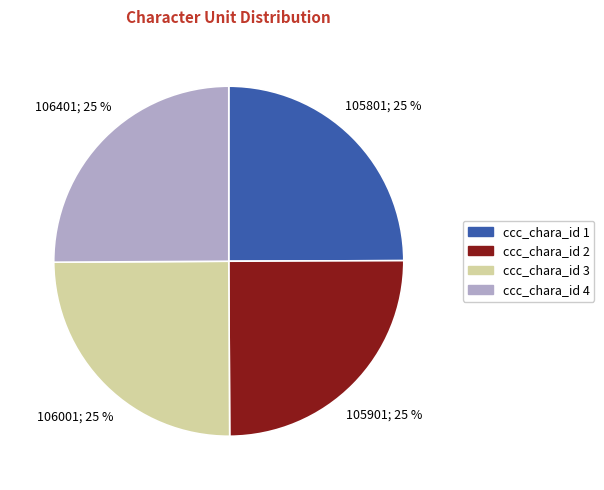

Does any single category account for the majority?

No